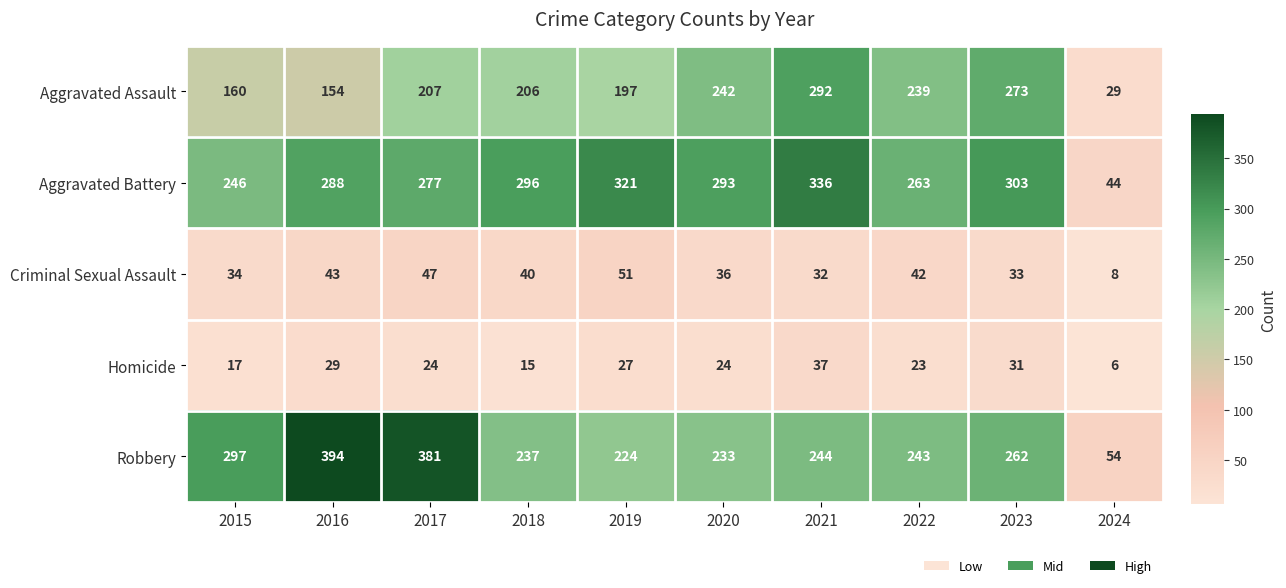

What is the smallest value displayed?

6